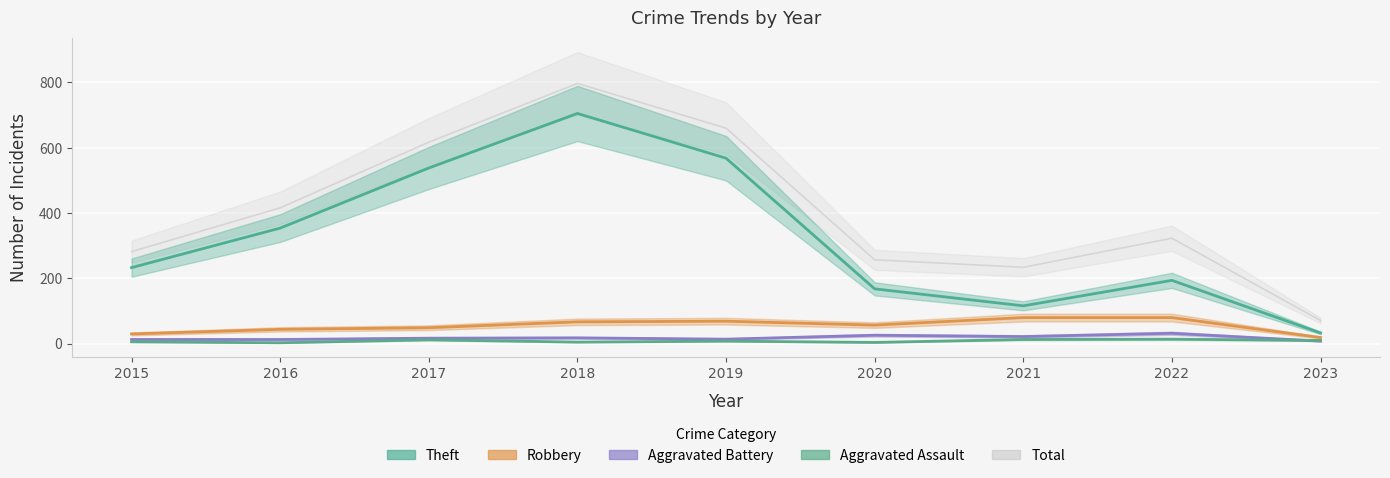

Which series has the largest range (max minus min)?

Total